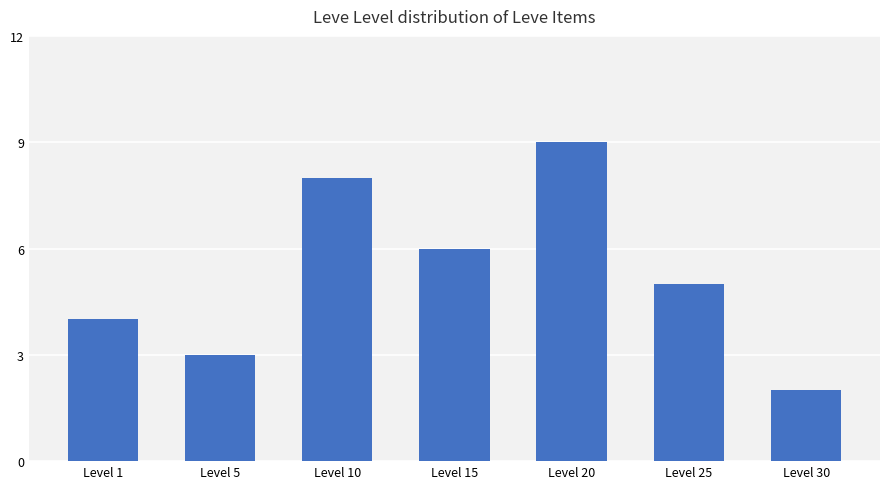

How many data points does each series have?

7